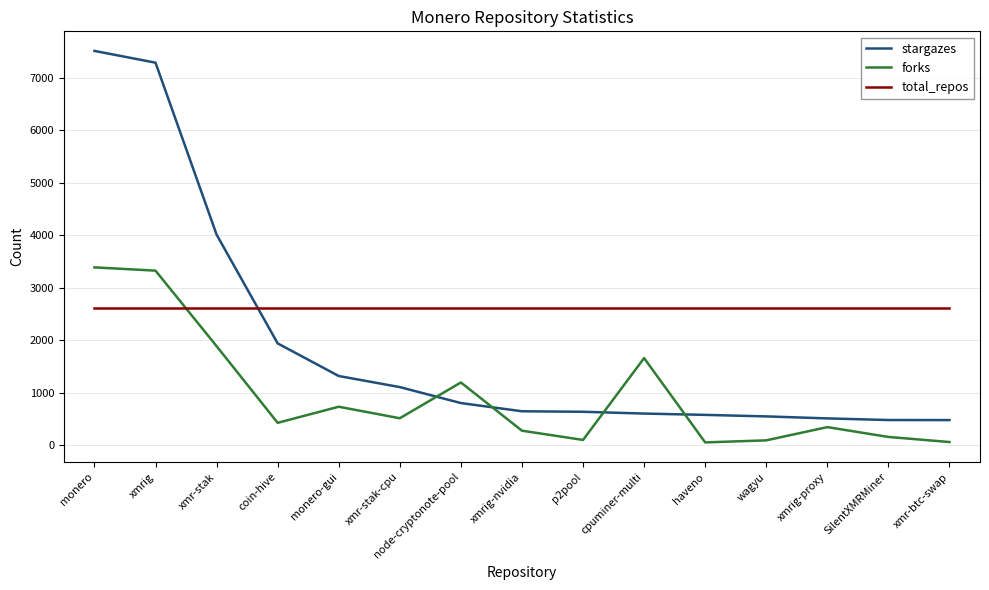

List the series in order of their overall mean, highest first.

total_repos, stargazes, forks